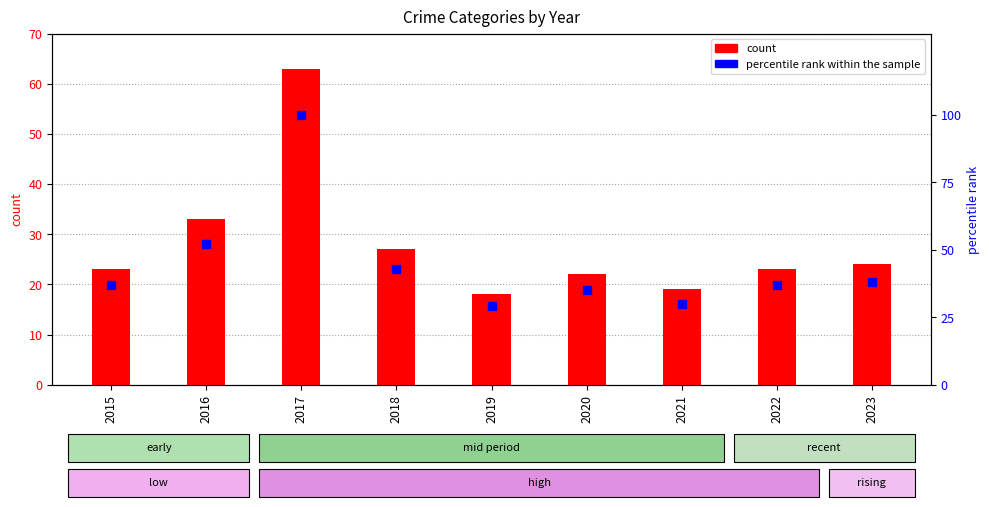

Which series reaches the minimum Y coordinate?

Total count